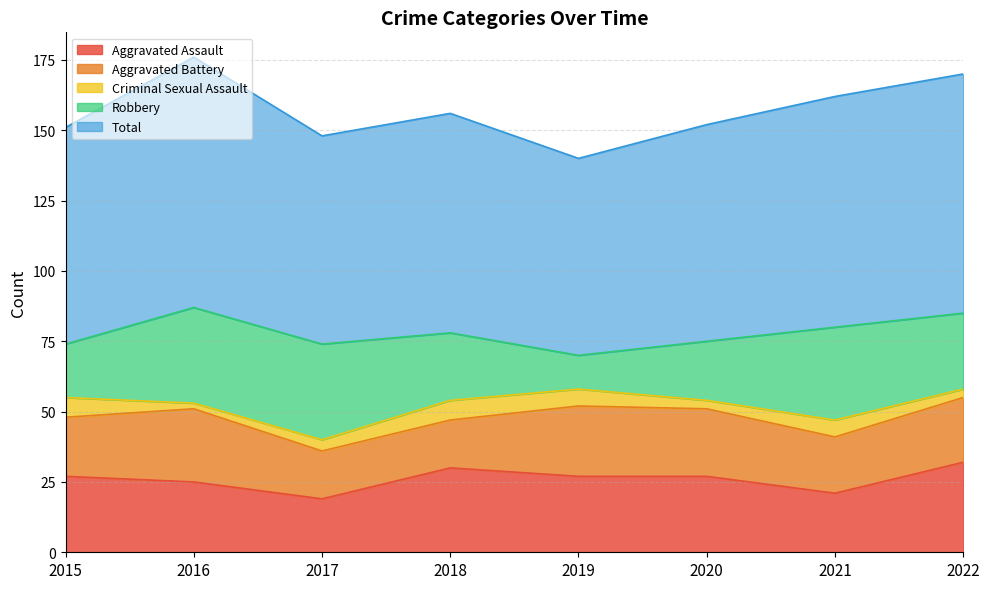

Reading left to right, extract all data points from this chart.

Aggravated Assault: 27	25	19	30	27	27	21	32
Aggravated Battery: 21	26	17	17	25	24	20	23
Criminal Sexual Assault: 7	2	4	7	6	3	6	3
Robbery: 19	34	34	24	12	21	33	27
Total: 77	89	74	78	70	77	82	85